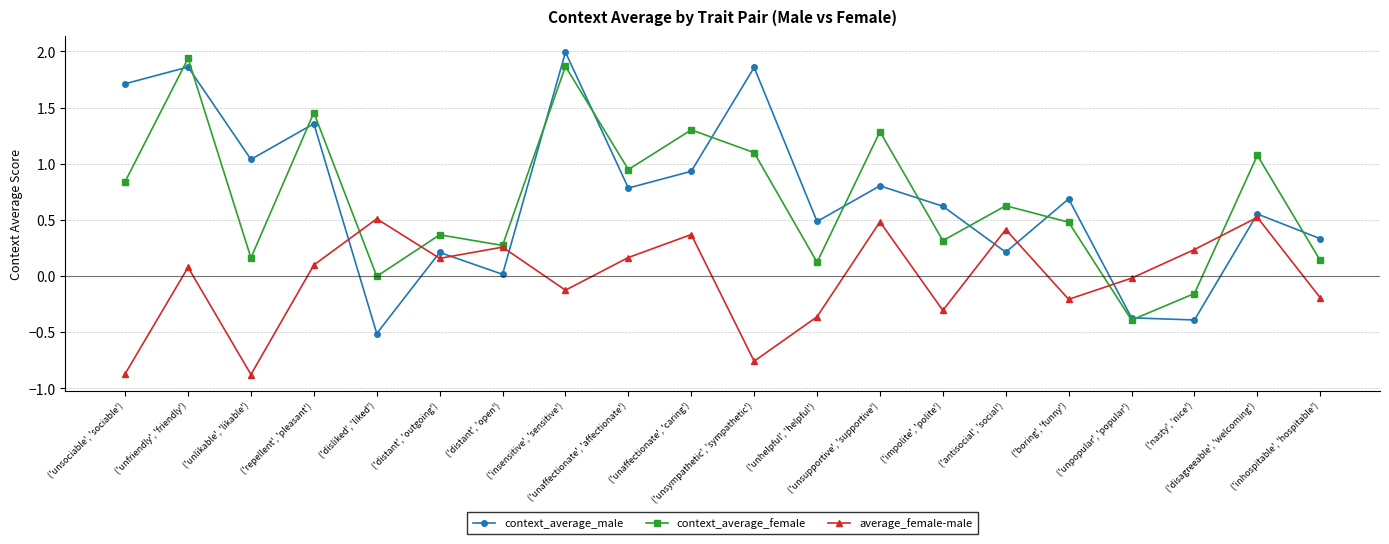

List the series in order of their peak value, highest first.

context_average_male, context_average_female, average_female-male